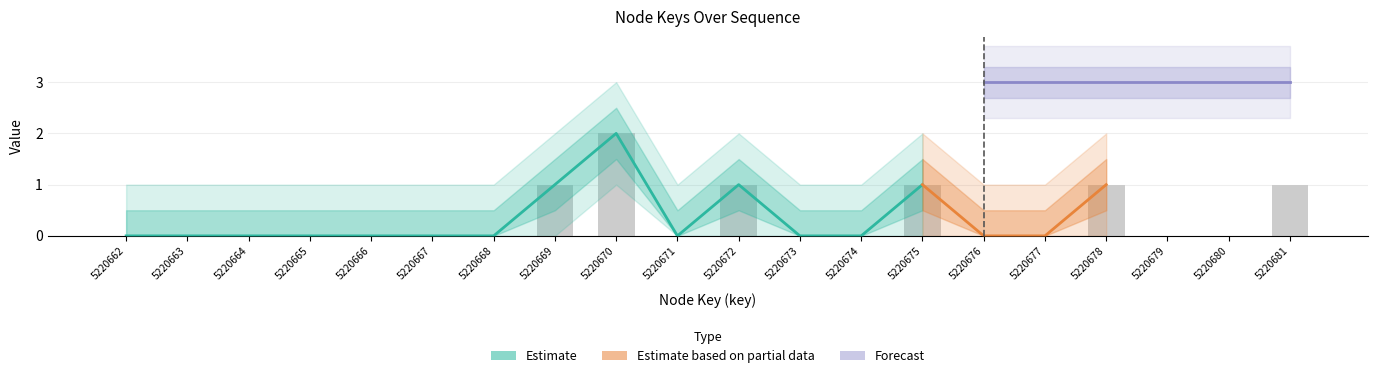

Rank the categories by value from lowest to highest.

5220662, 5220663, 5220664, 5220665, 5220666, 5220667, 5220668, 5220671, 5220673, 5220674, 5220676, 5220677, 5220679, 5220680, 5220669, 5220672, 5220675, 5220678, 5220681, 5220670